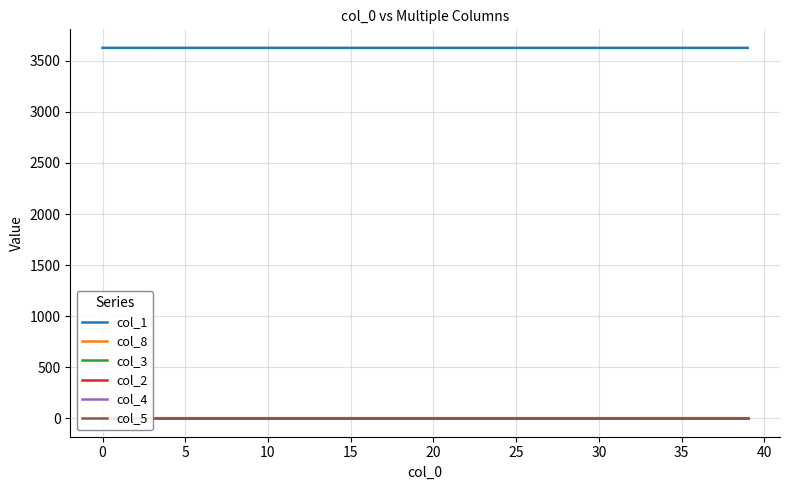

At how many categories does at least one series exceed 111?

40